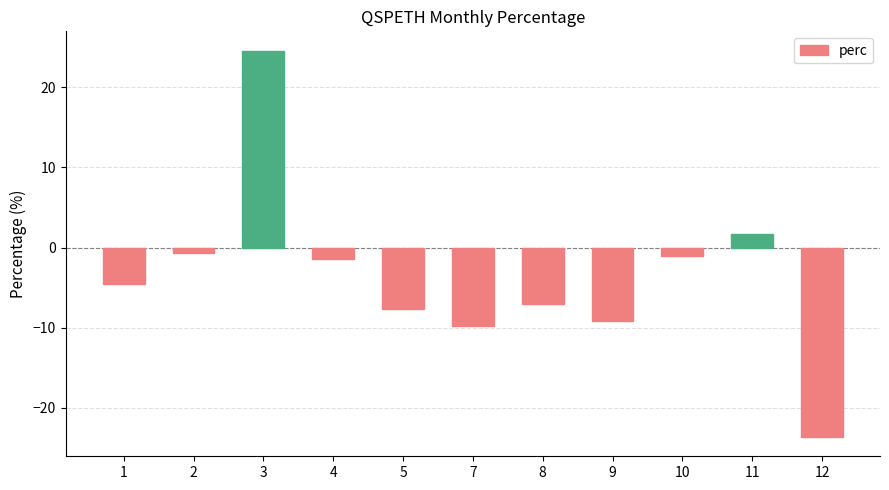

At which category does the chart reach its minimum across all series?

12